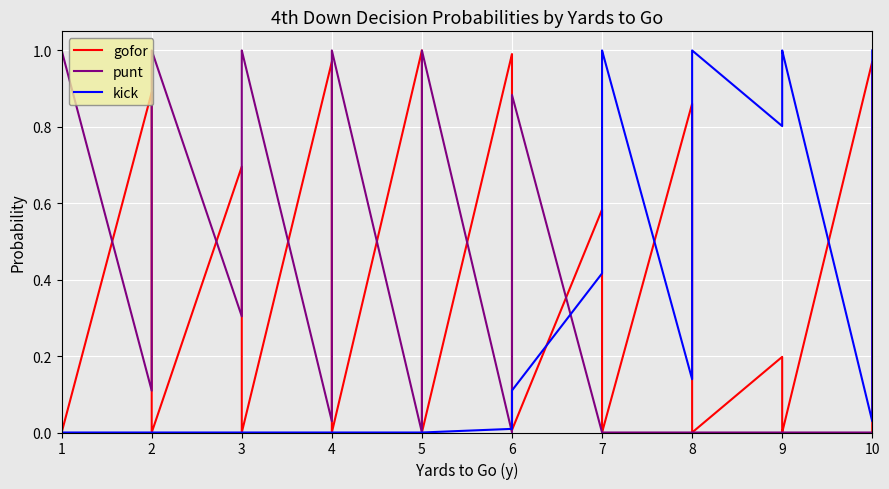

How many lines are shown in the chart?

3